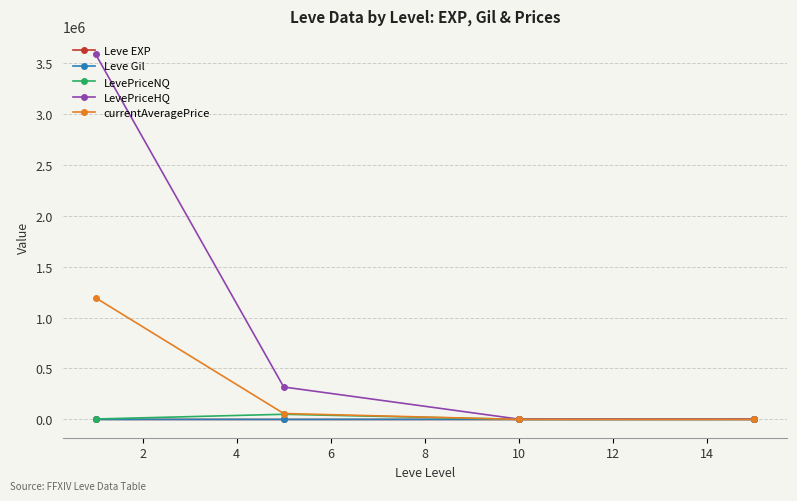

Which series has the largest total across all categories?

LevePriceHQ